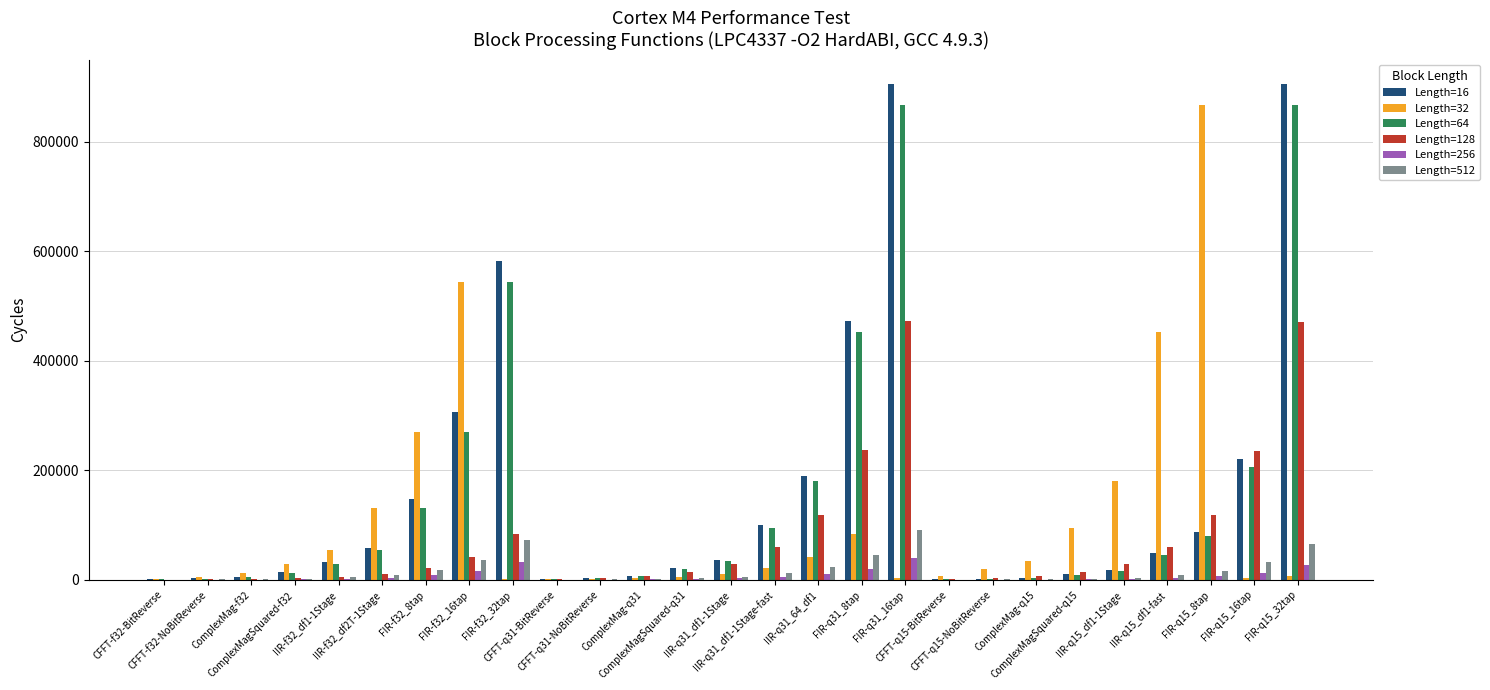

True or false: Length=32 has a value of 1415 at ComplexMag-q31.

False